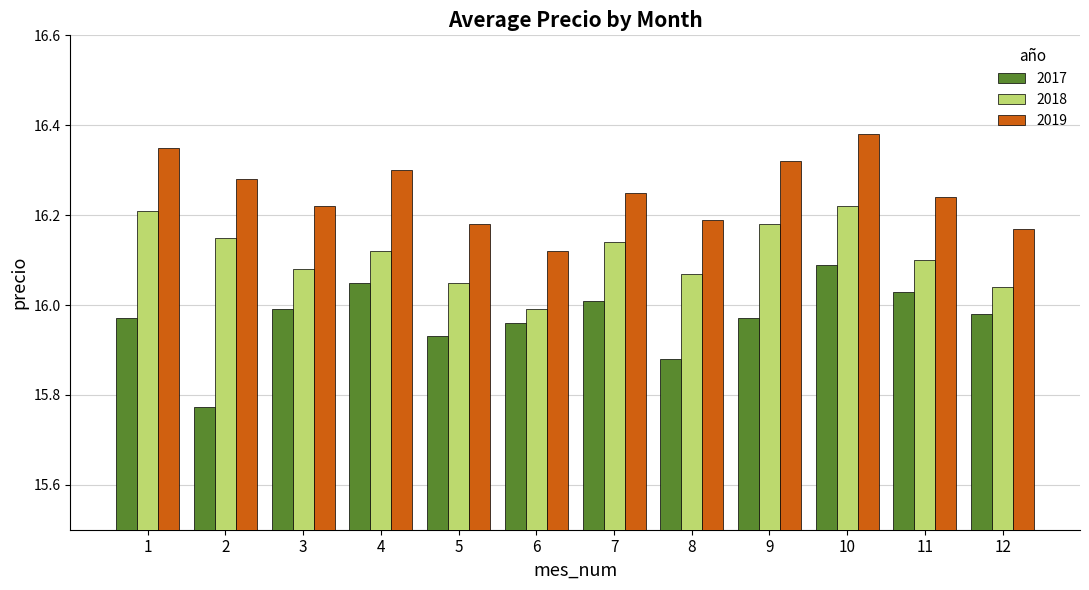

What is the spread (max minus min) of values at 7?

0.2